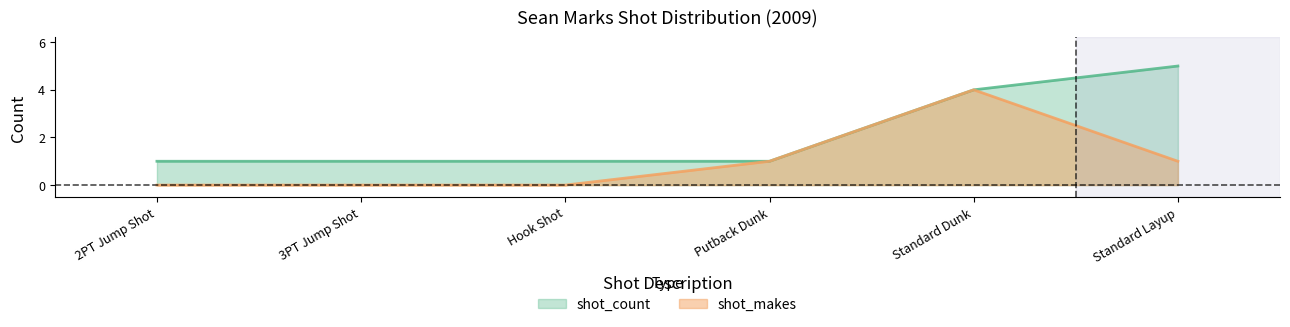

Which series has the widest spread of values?

shot_count